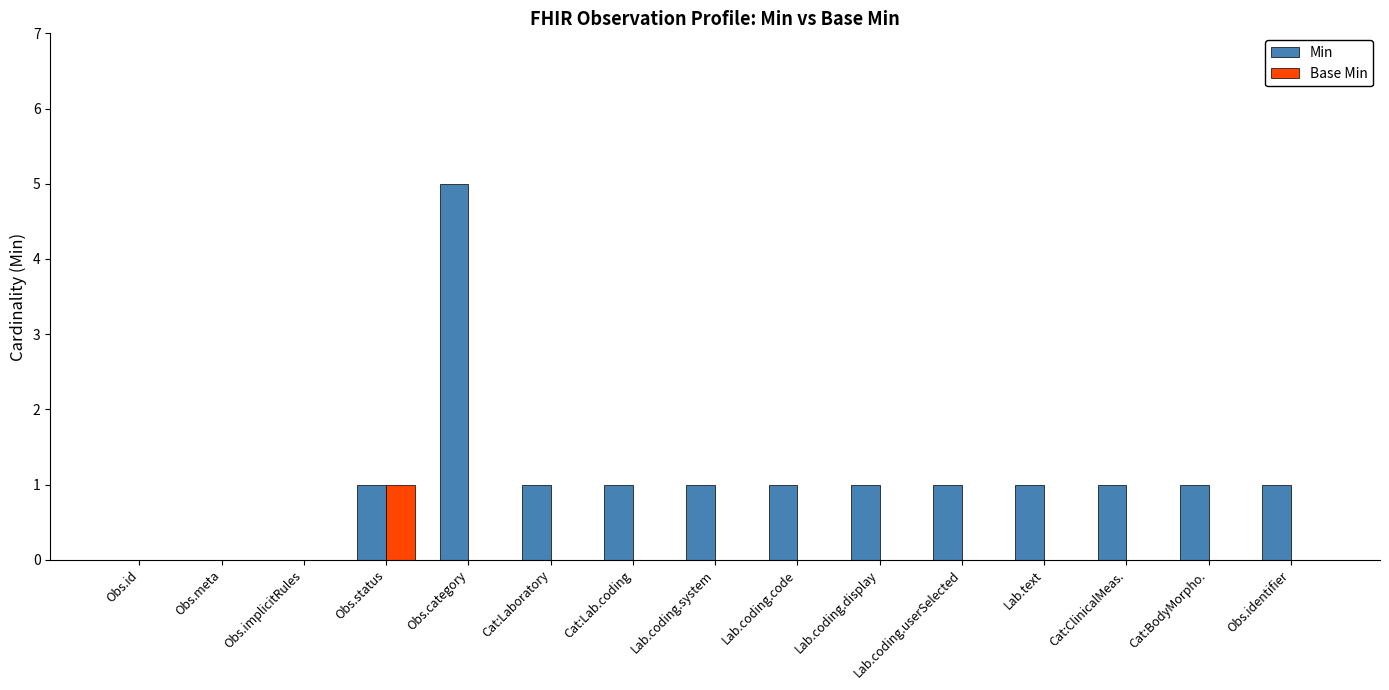

Is it true that Min equals 1 at Lab.coding.display?

True